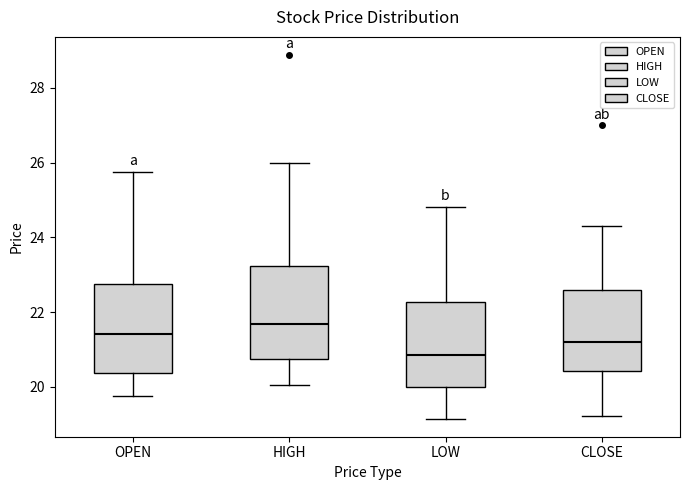

Which box has the highest median line?

HIGH